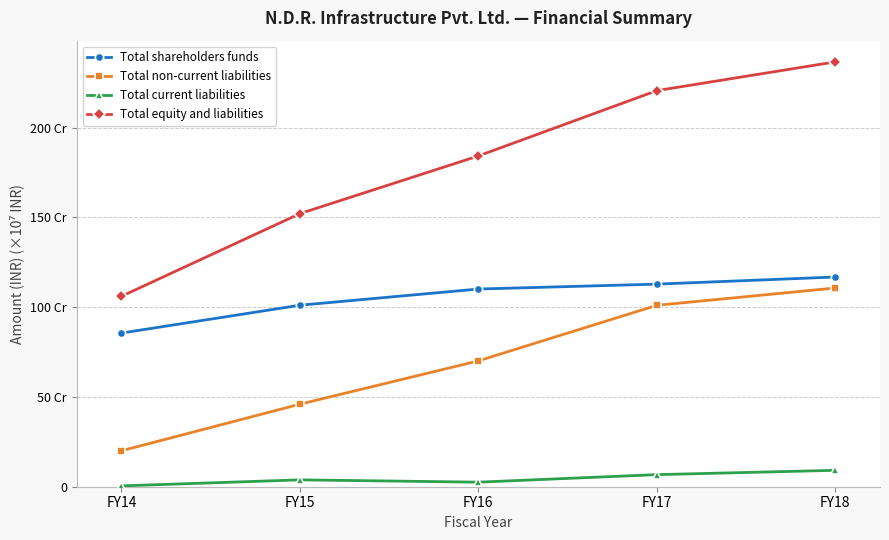

List the series in order of their peak value, lowest first.

Total current liabilities, Total non-current liabilities, Total shareholders funds, Total equity and liabilities